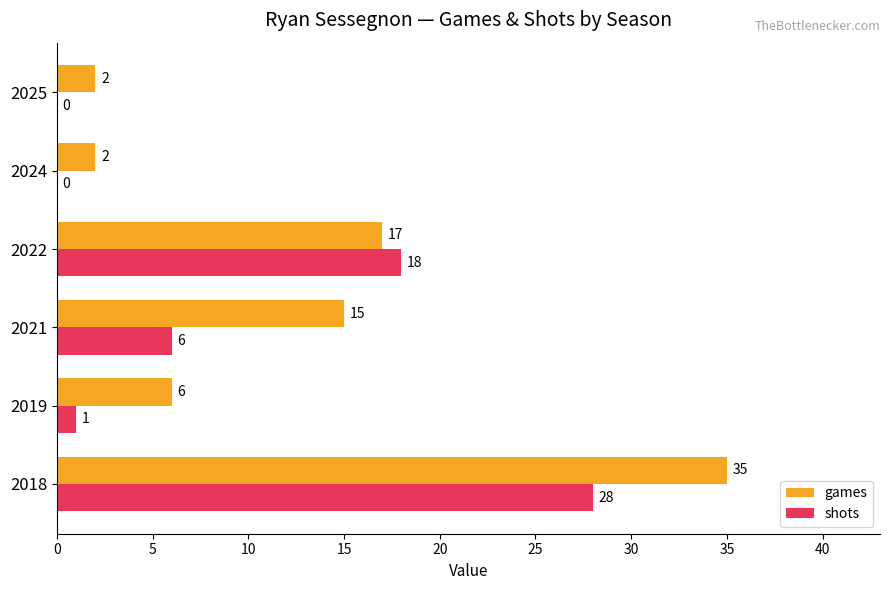

What value does the games series have at 2019, to the nearest 10?

10